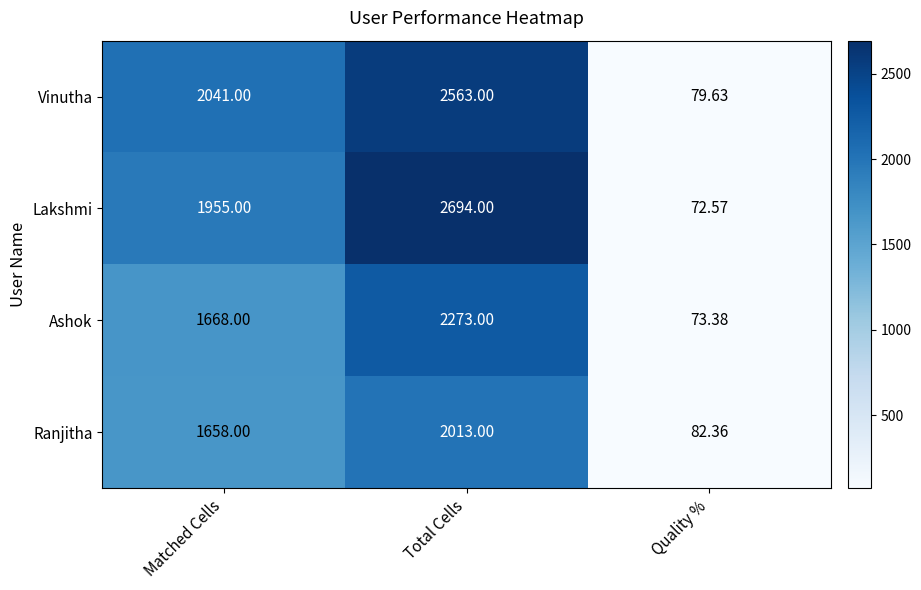

Is the value of Ranjitha at Matched Cells greater than the value of Vinutha at Matched Cells?

No